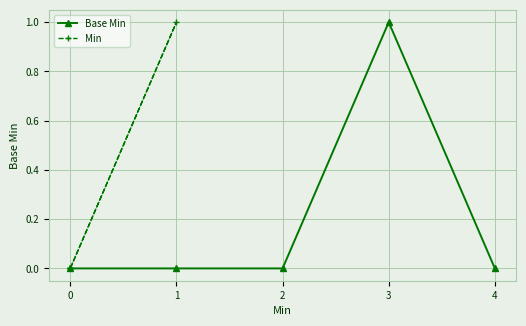

What are all the series names shown in the legend?

Base Min, Min